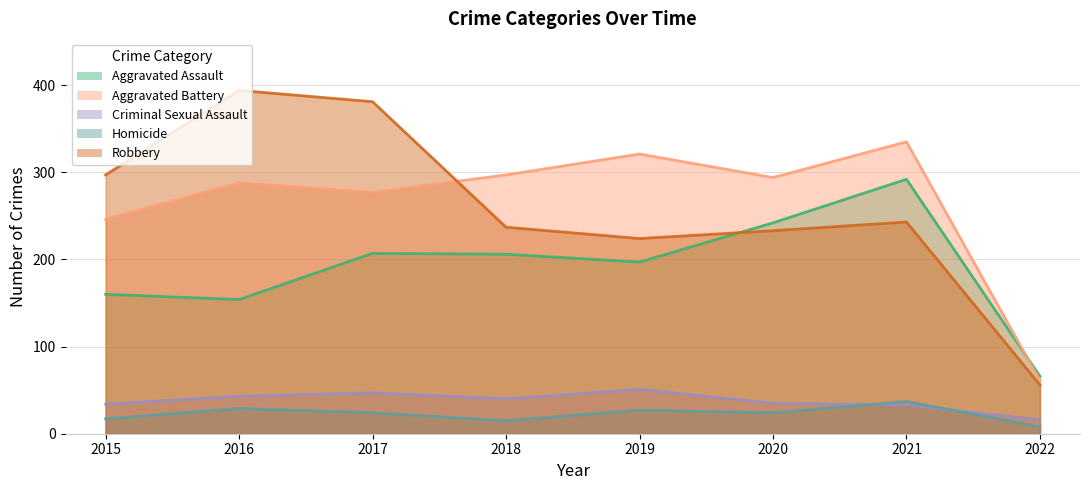

Count the number of data series in this chart.

5